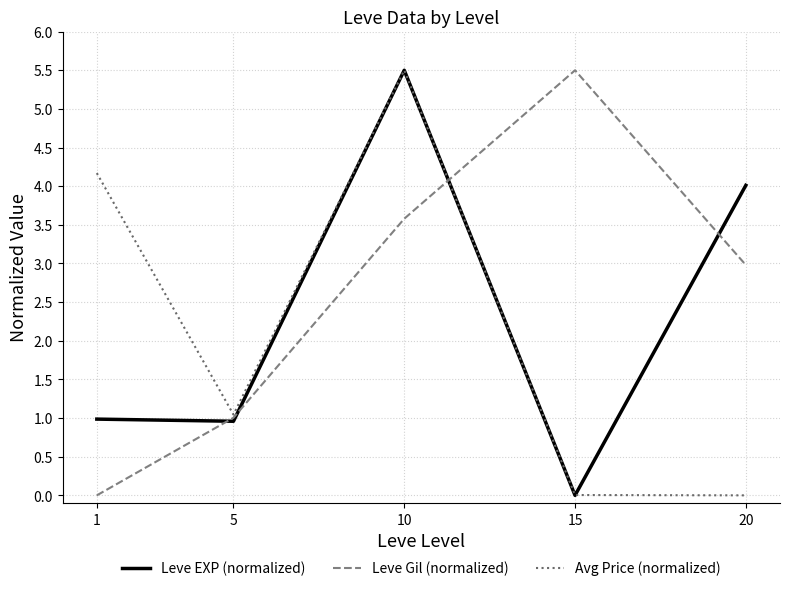

True or false: Avg Price (normalized) and Leve Gil (normalized) intersect in this chart.

True